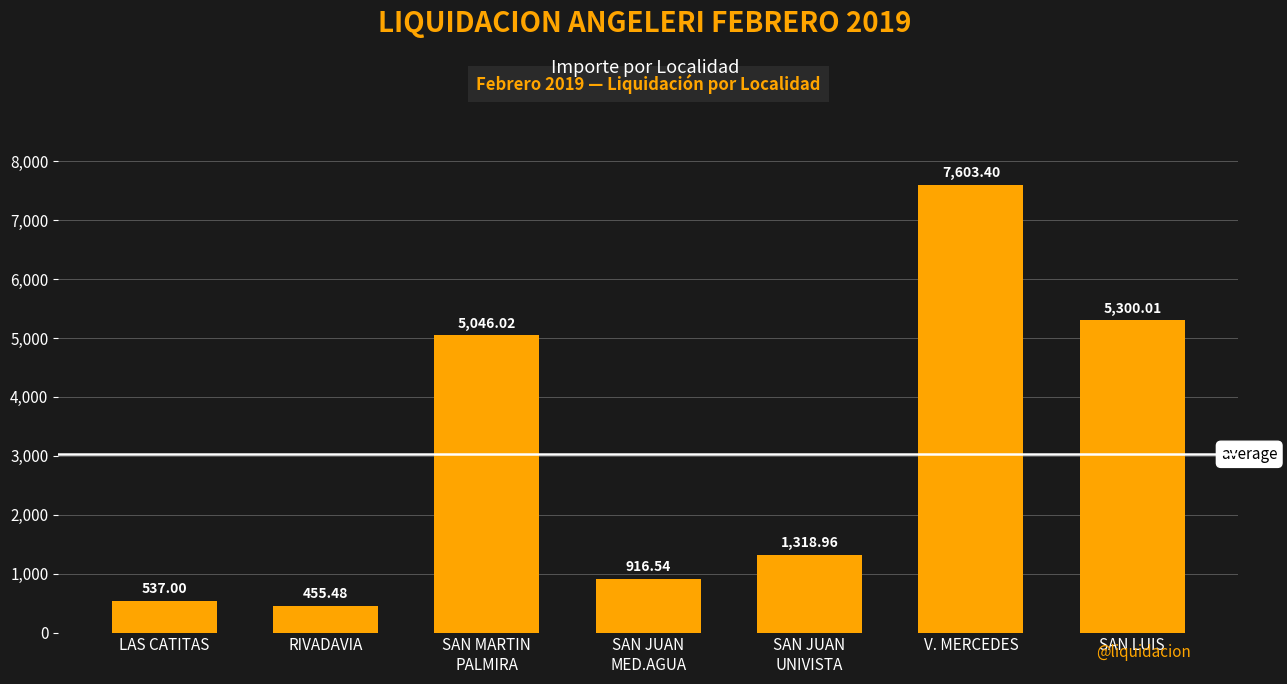

What is the label of the 5th bar from the left?

SAN JUAN
UNIVISTA